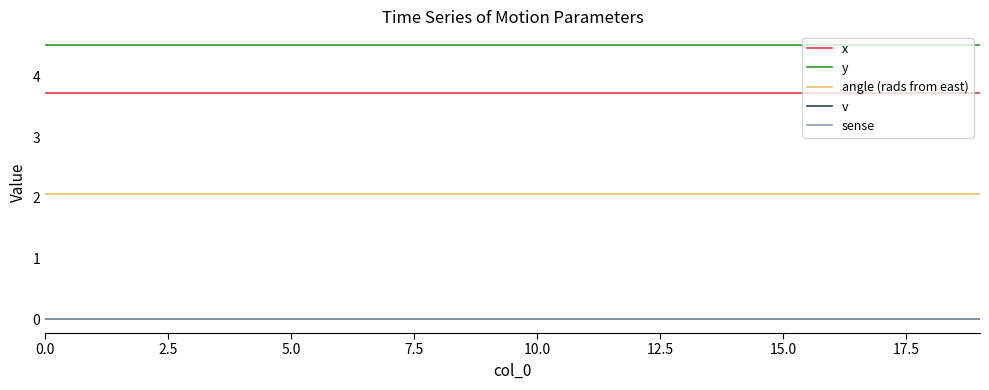

Does the chart display data point markers on the line(s)?

No